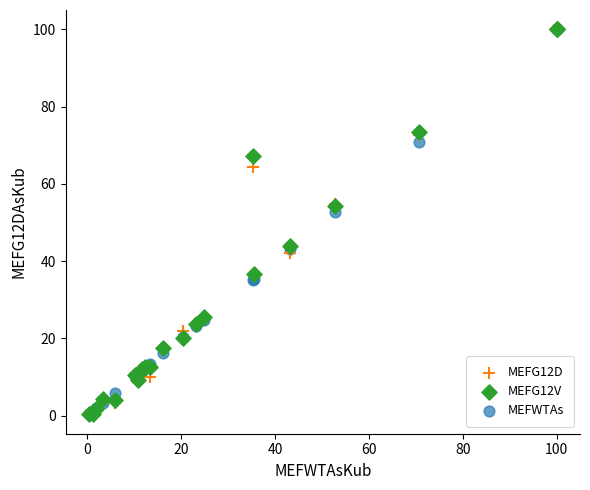

In the MEFWTAs series, what Y value is closest to 50?

52.7